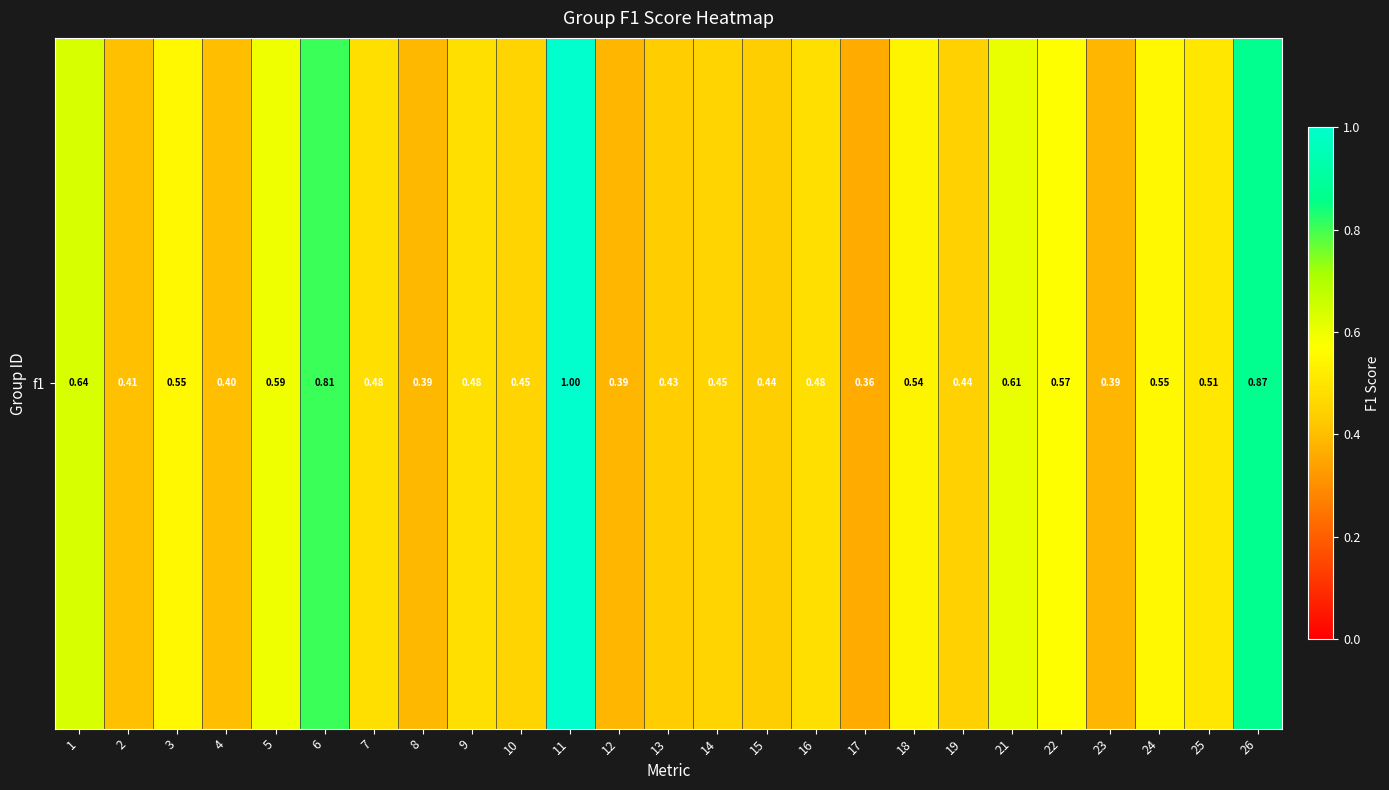

Which category has the lowest value across all series?

17